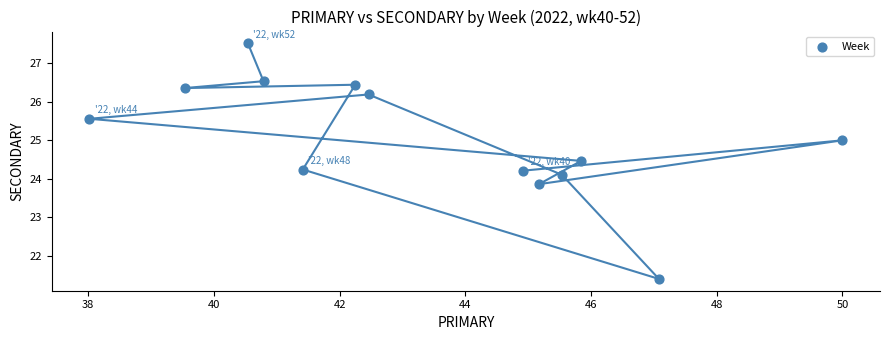

What is the range of X values (max minus min)?

12.0